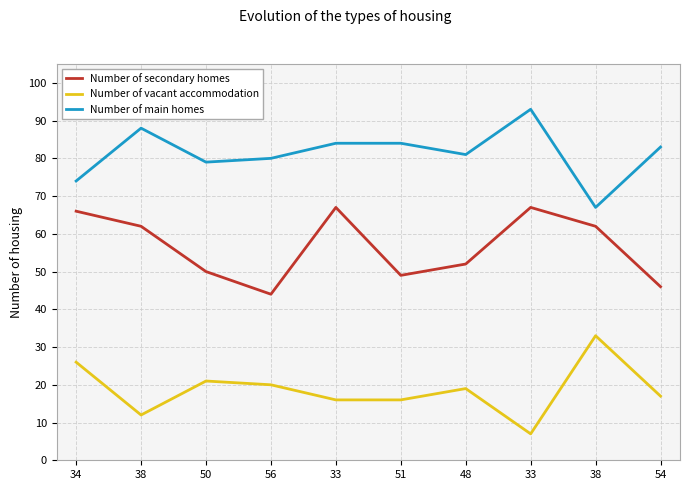

Which series has the largest range (max minus min)?

Number of vacant accommodation